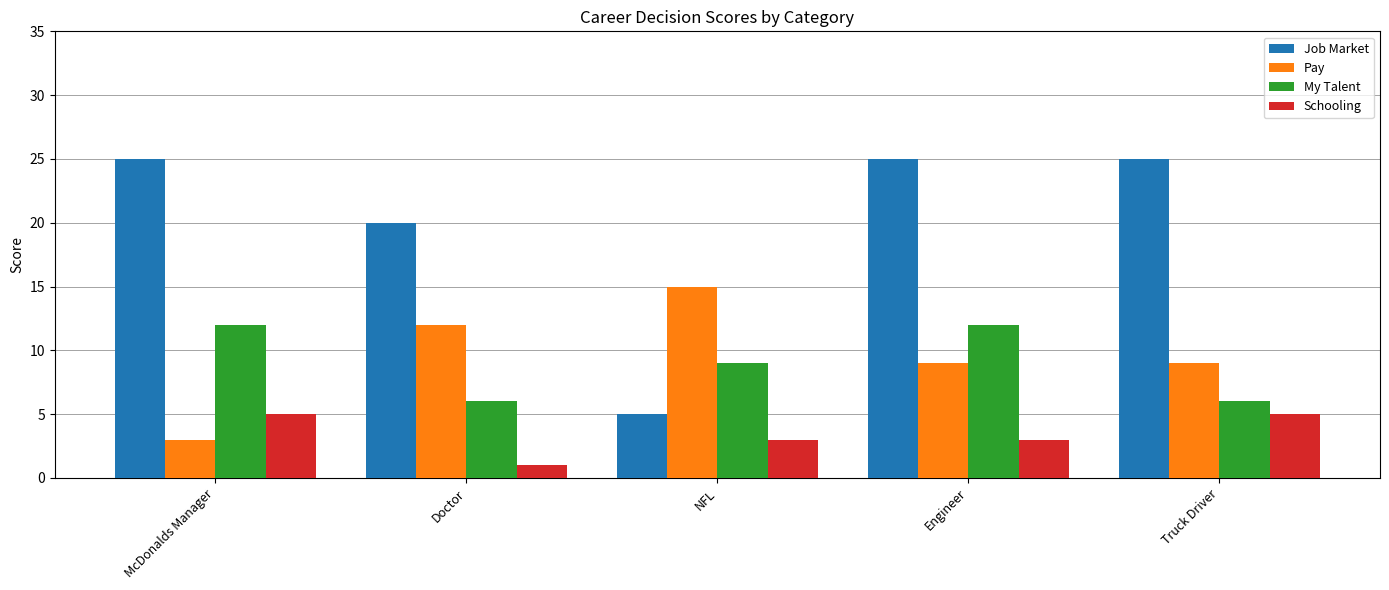

Rank the series at Engineer from lowest to highest value.

Schooling, Pay, My Talent, Job Market